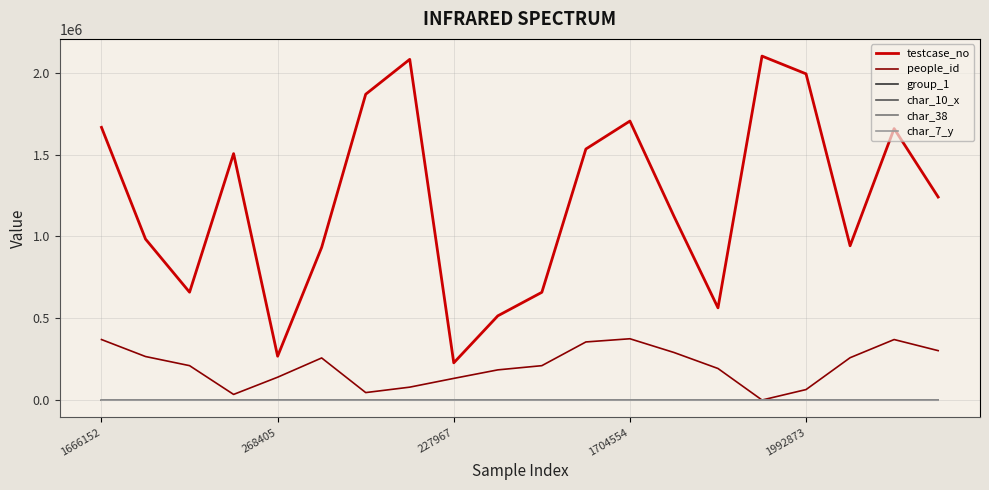

True or false: char_10_x and testcase_no intersect in this chart.

False